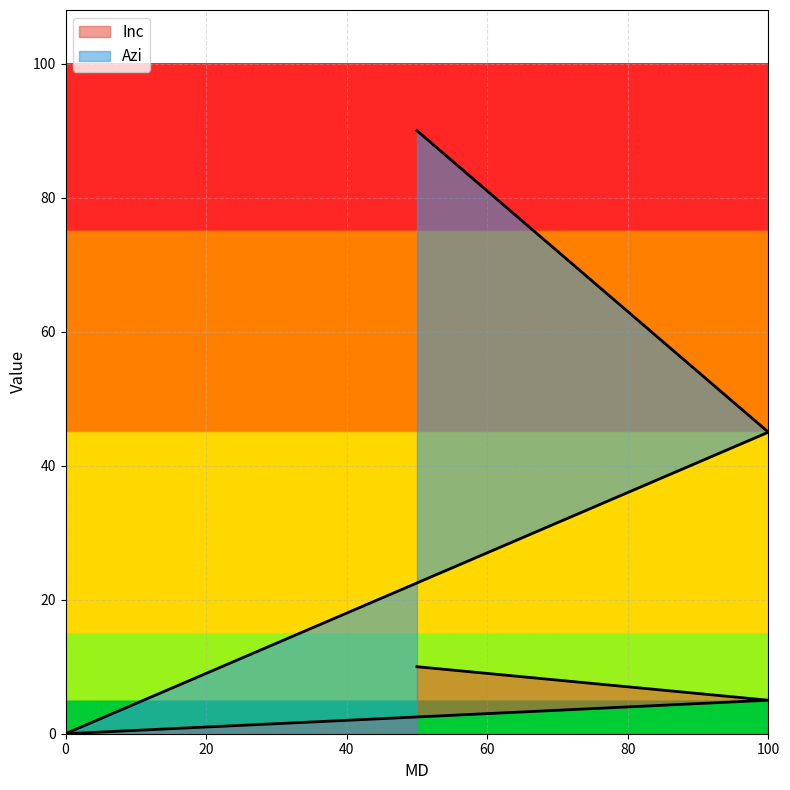

What value does the Azi series have at 100?

45